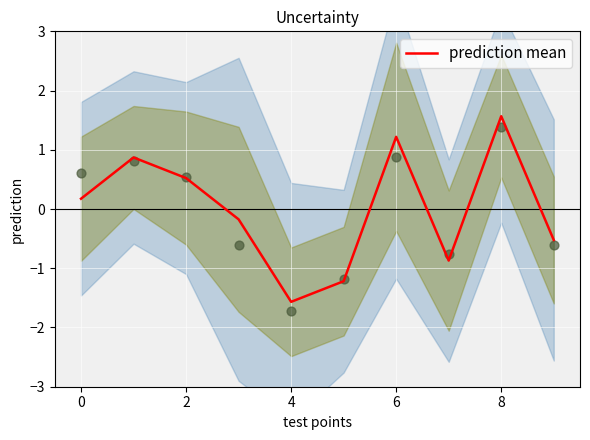

The value of prediction mean at 0 is 0.2. True or false?

True